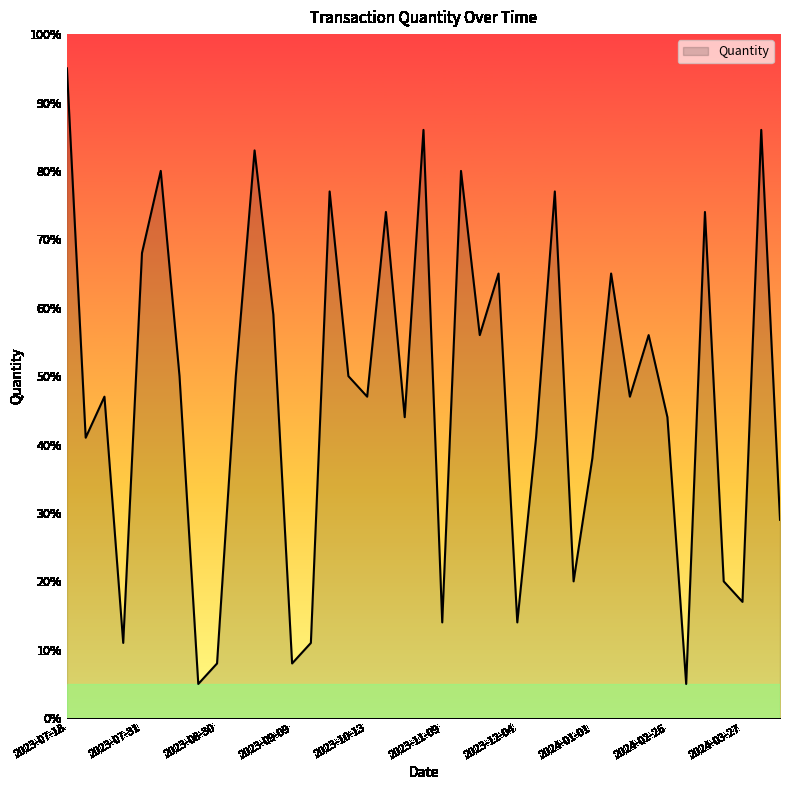

What is the greatest value displayed?

95